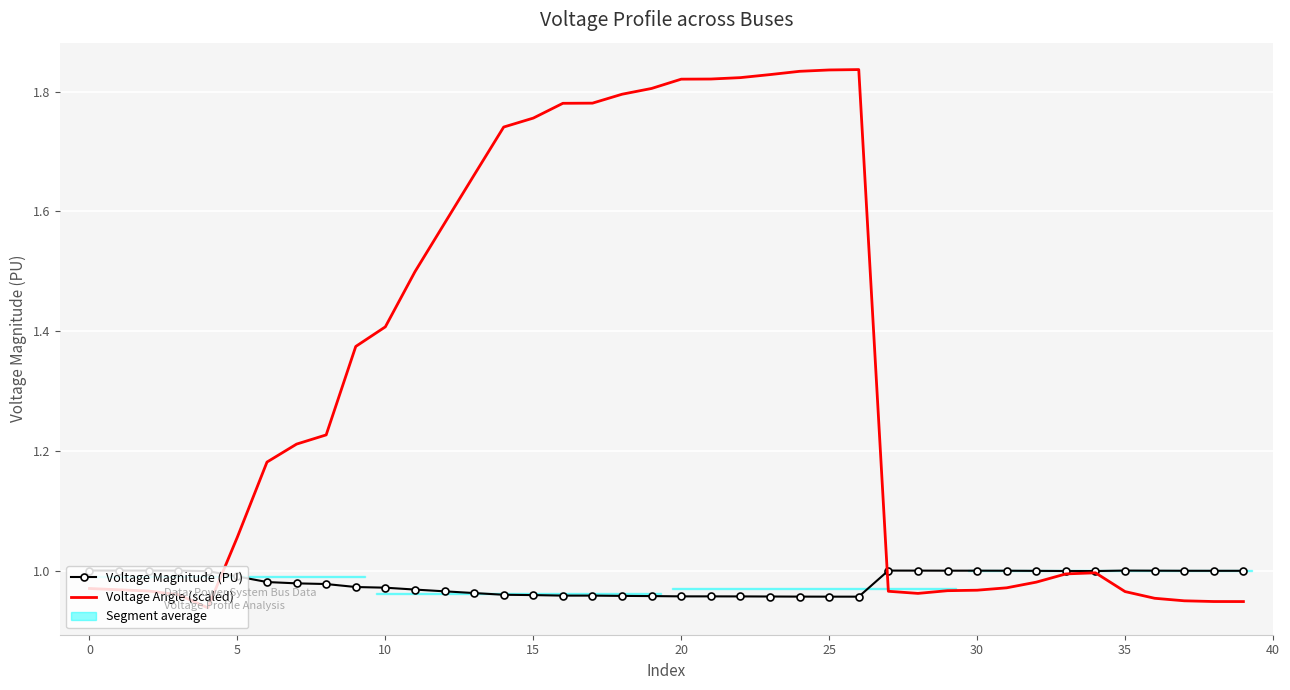

Which has a higher value, 19 or 25?

25